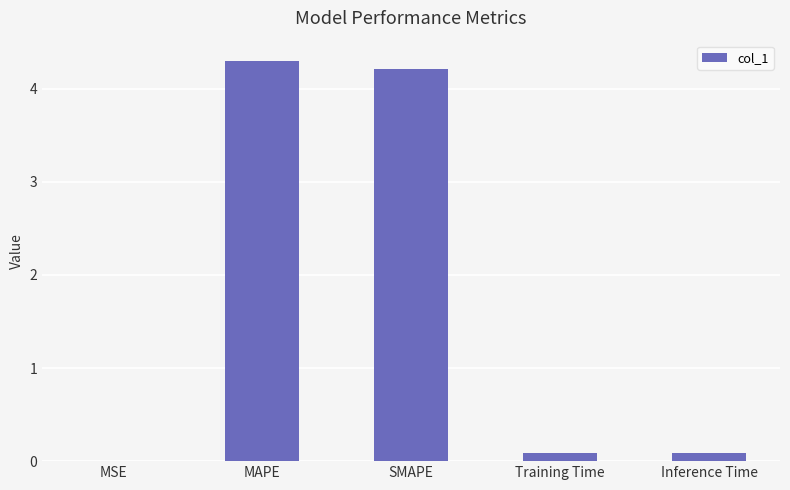

True or false: the data shows 5.5 at SMAPE.

False